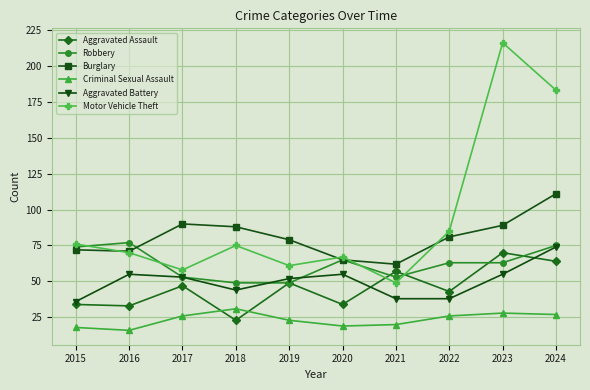

What value does the Burglary series have at 2021, to the nearest 5?

60